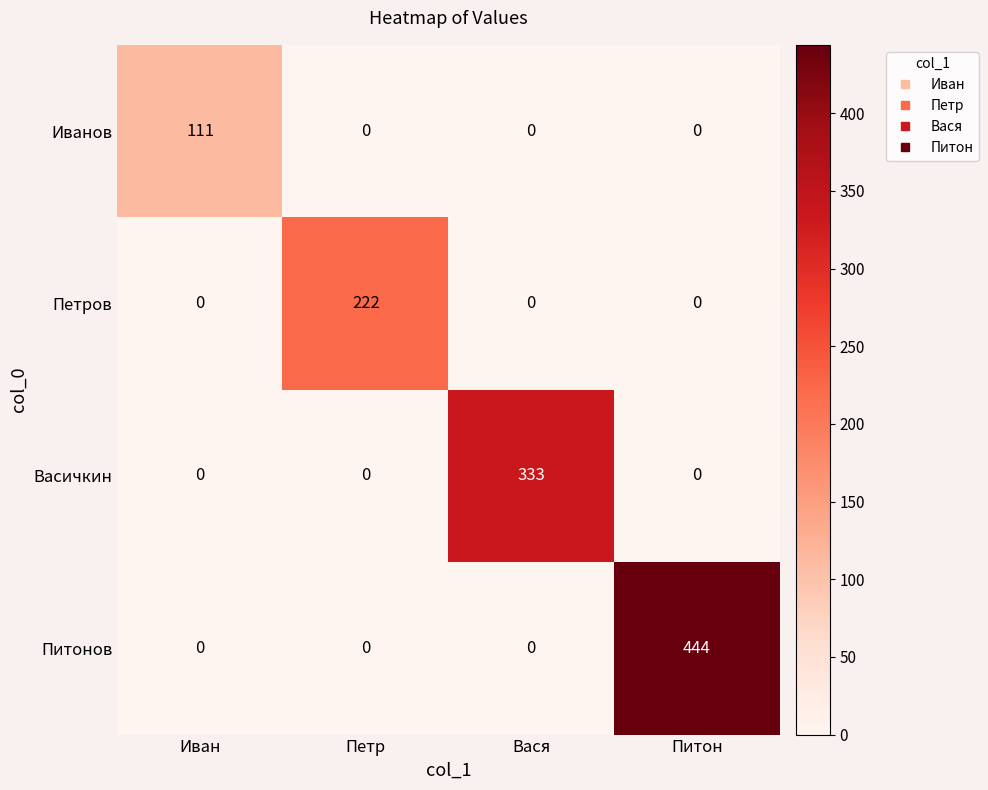

Which series changed the most between Петр and Вася?

Васичкин